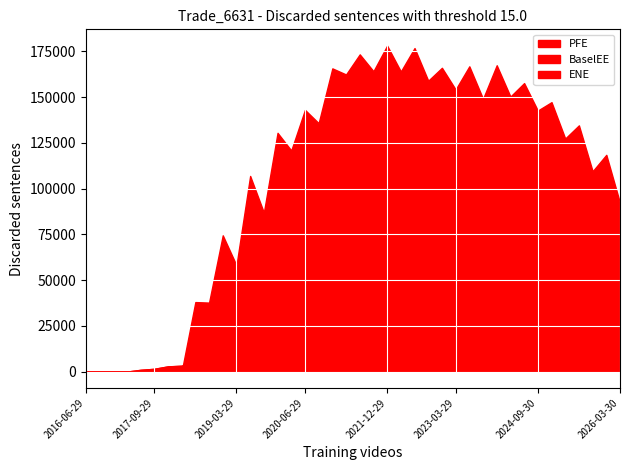

At which label is ENE closest to 13193?

2019-07-01